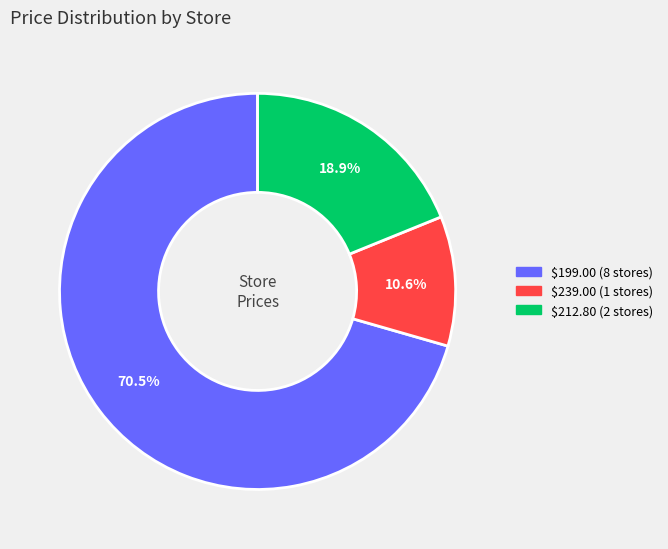

How many segments does this pie chart have?

3